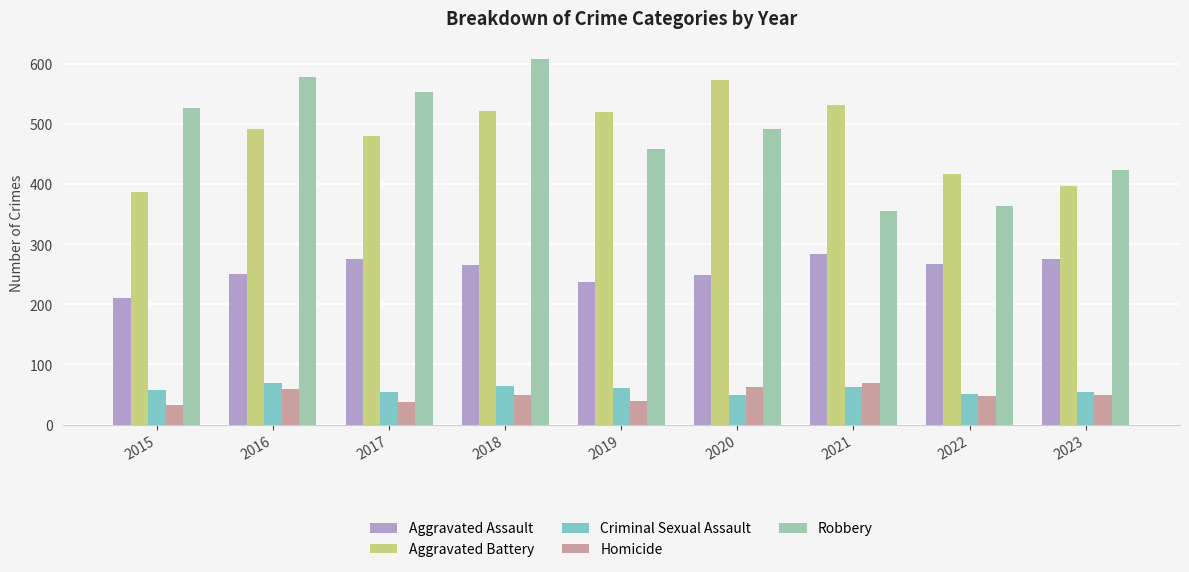

What is the average value of the Robbery series?

484